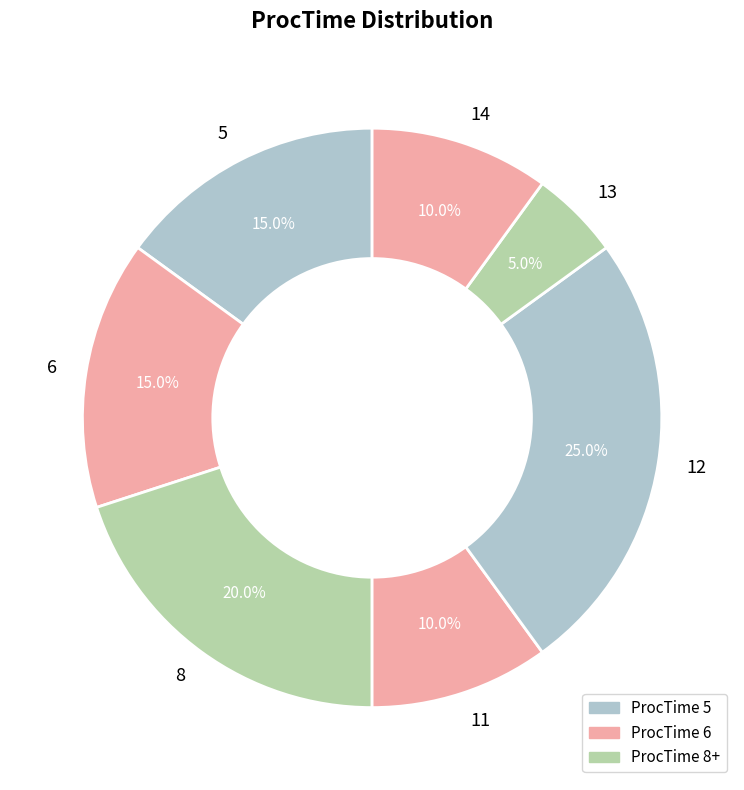

How many segments does this pie chart have?

7